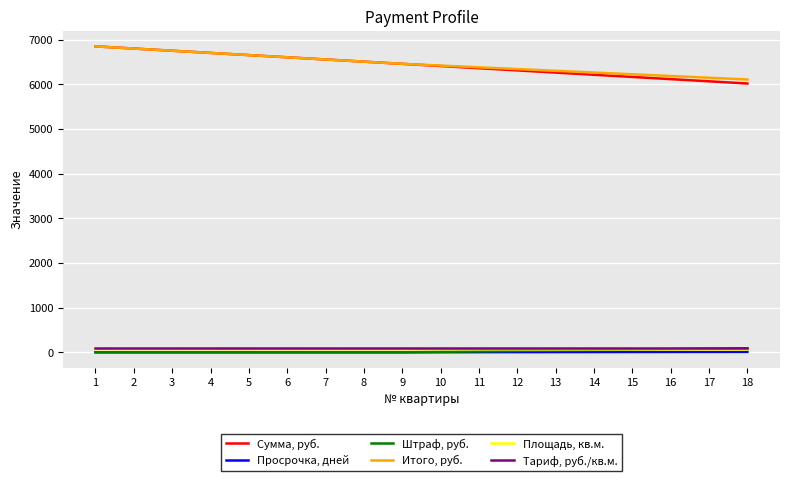

The Площадь, кв.м. series shows 66.0 at 9. True or false?

True